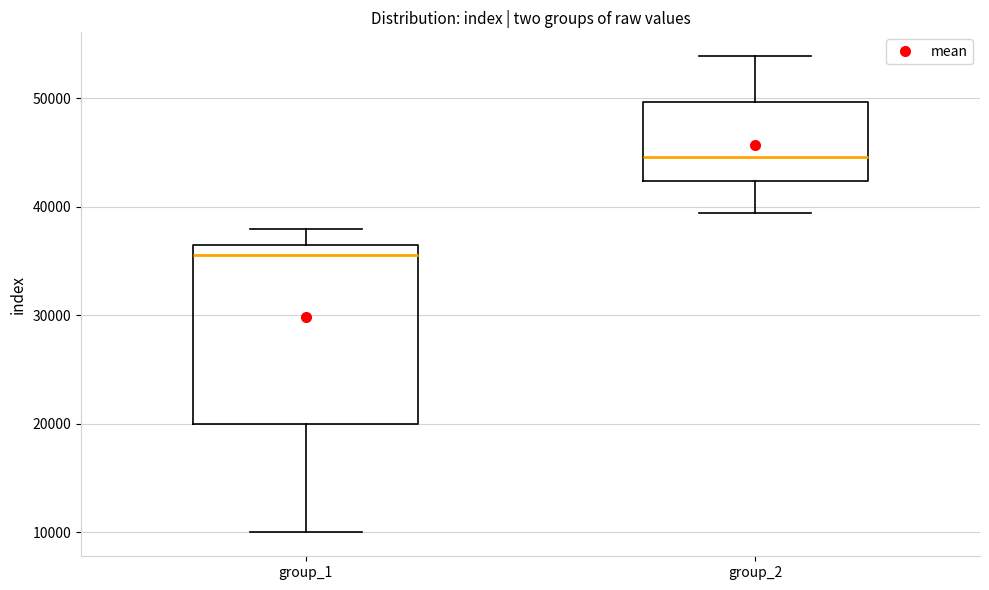

Reading left to right, read every box against the y-axis: the position of its median line, the range the box covers, and the ends of its whiskers. The values are not printed on the chart, so give them approximately, as read against the axis.

group_1: median 36000 (just below the box's upper edge), box 20000 to 36000, whiskers 10000 to 38000
group_2: median 45000, box 42000 to 50000, whiskers 39000 to 54000